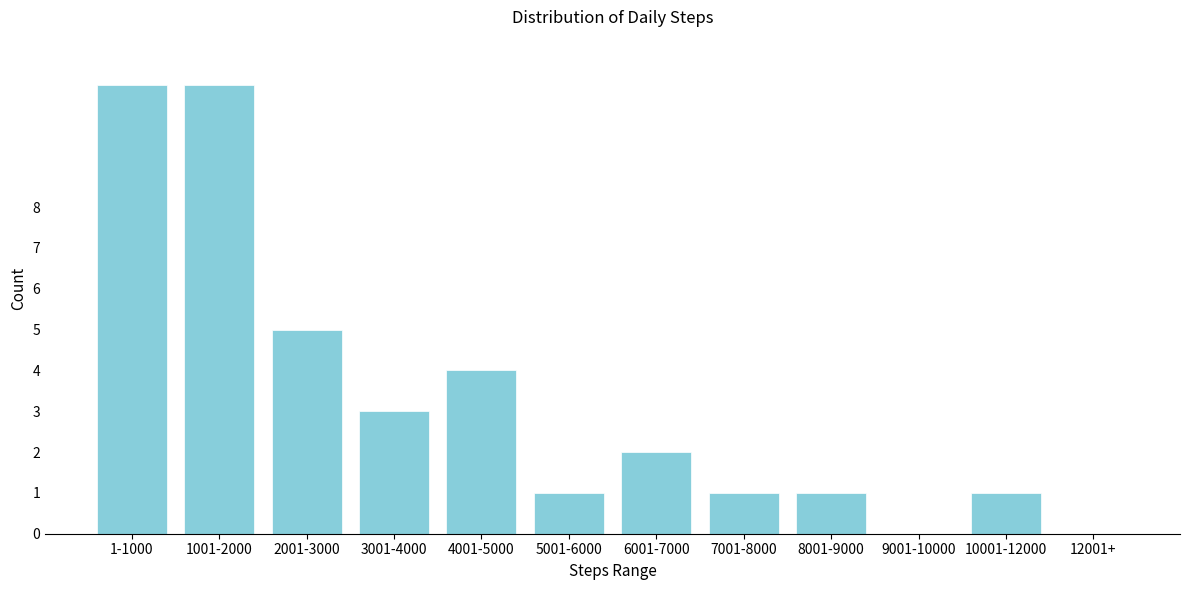

Reading right to left, list all the values displayed in this chart.

12001+=0	10001-12000=1	9001-10000=0	8001-9000=1	7001-8000=1	6001-7000=2	5001-6000=1	4001-5000=4	3001-4000=3	2001-3000=5	1001-2000=11	1-1000=11